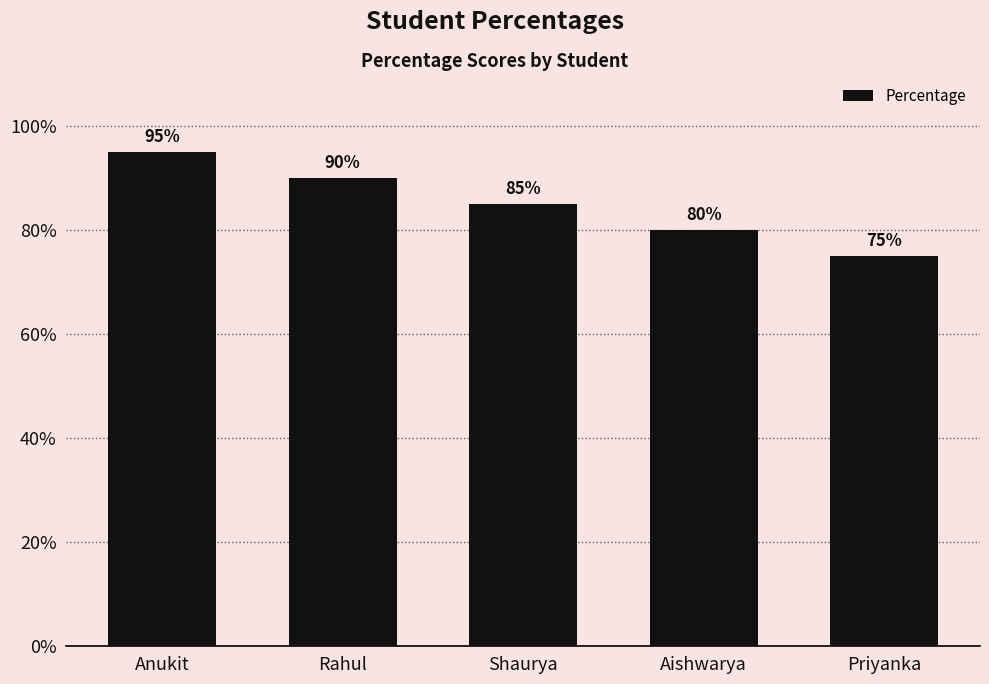

How many series are shown in this chart?

1